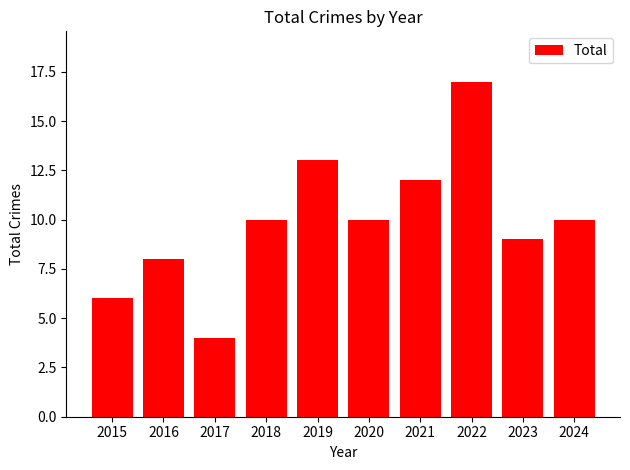

True or false: the data shows 17 at 2021.

False